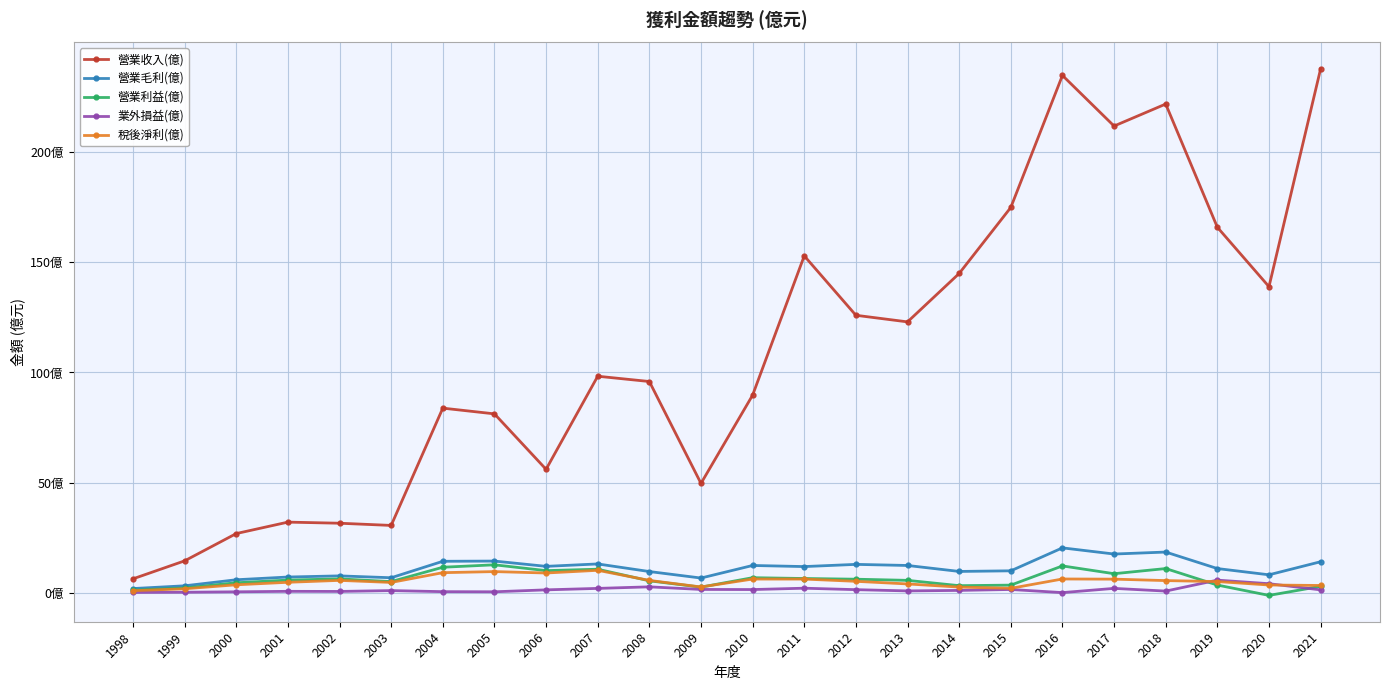

Does the chart have visible grid lines?

Yes